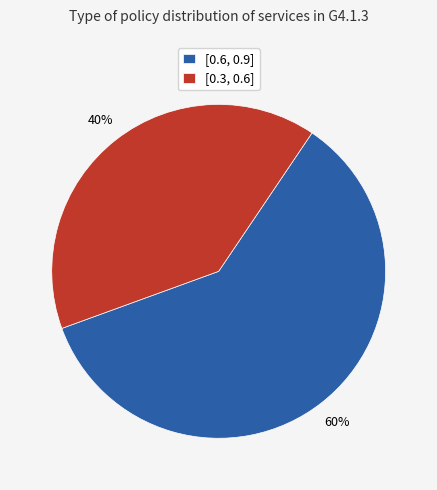

Does any single category account for the majority?

Yes